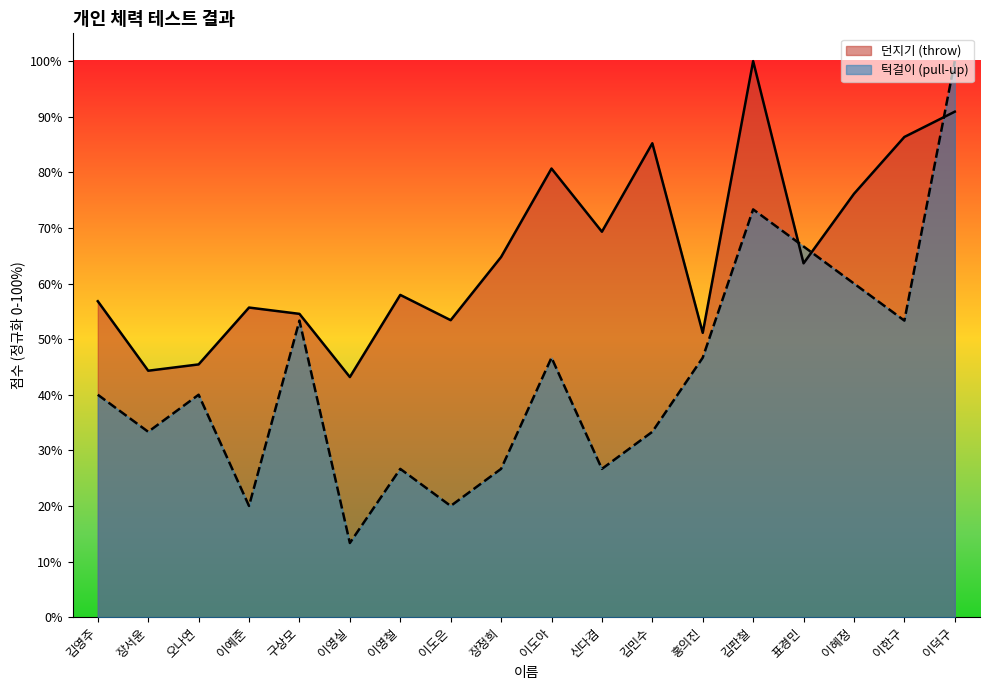

True or false: 턱걸이 (pull-up) has more than 0 interior local peaks.

True